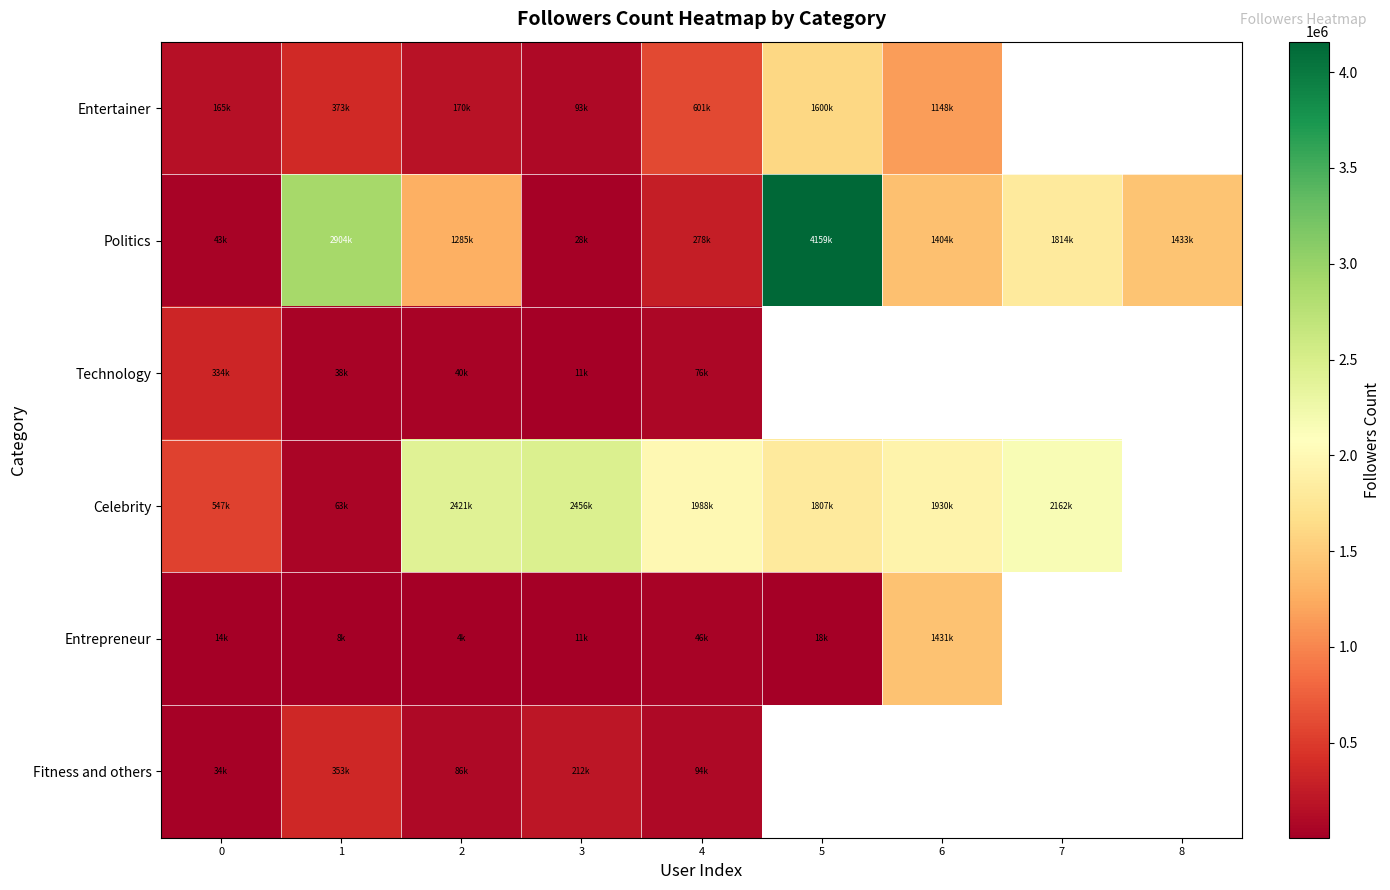

Is it true that Celebrity equals 1930573.0 at 6?

True